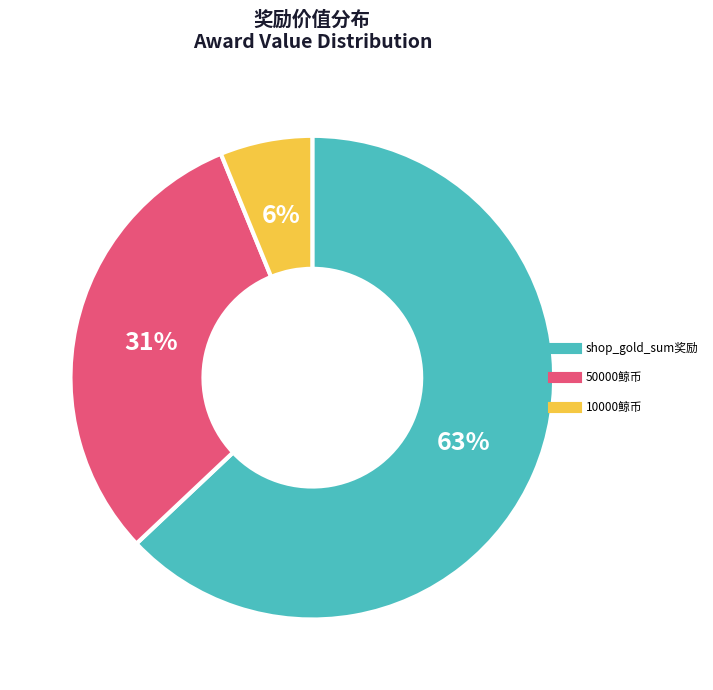

Is there any slice that represents more than half of the pie?

Yes